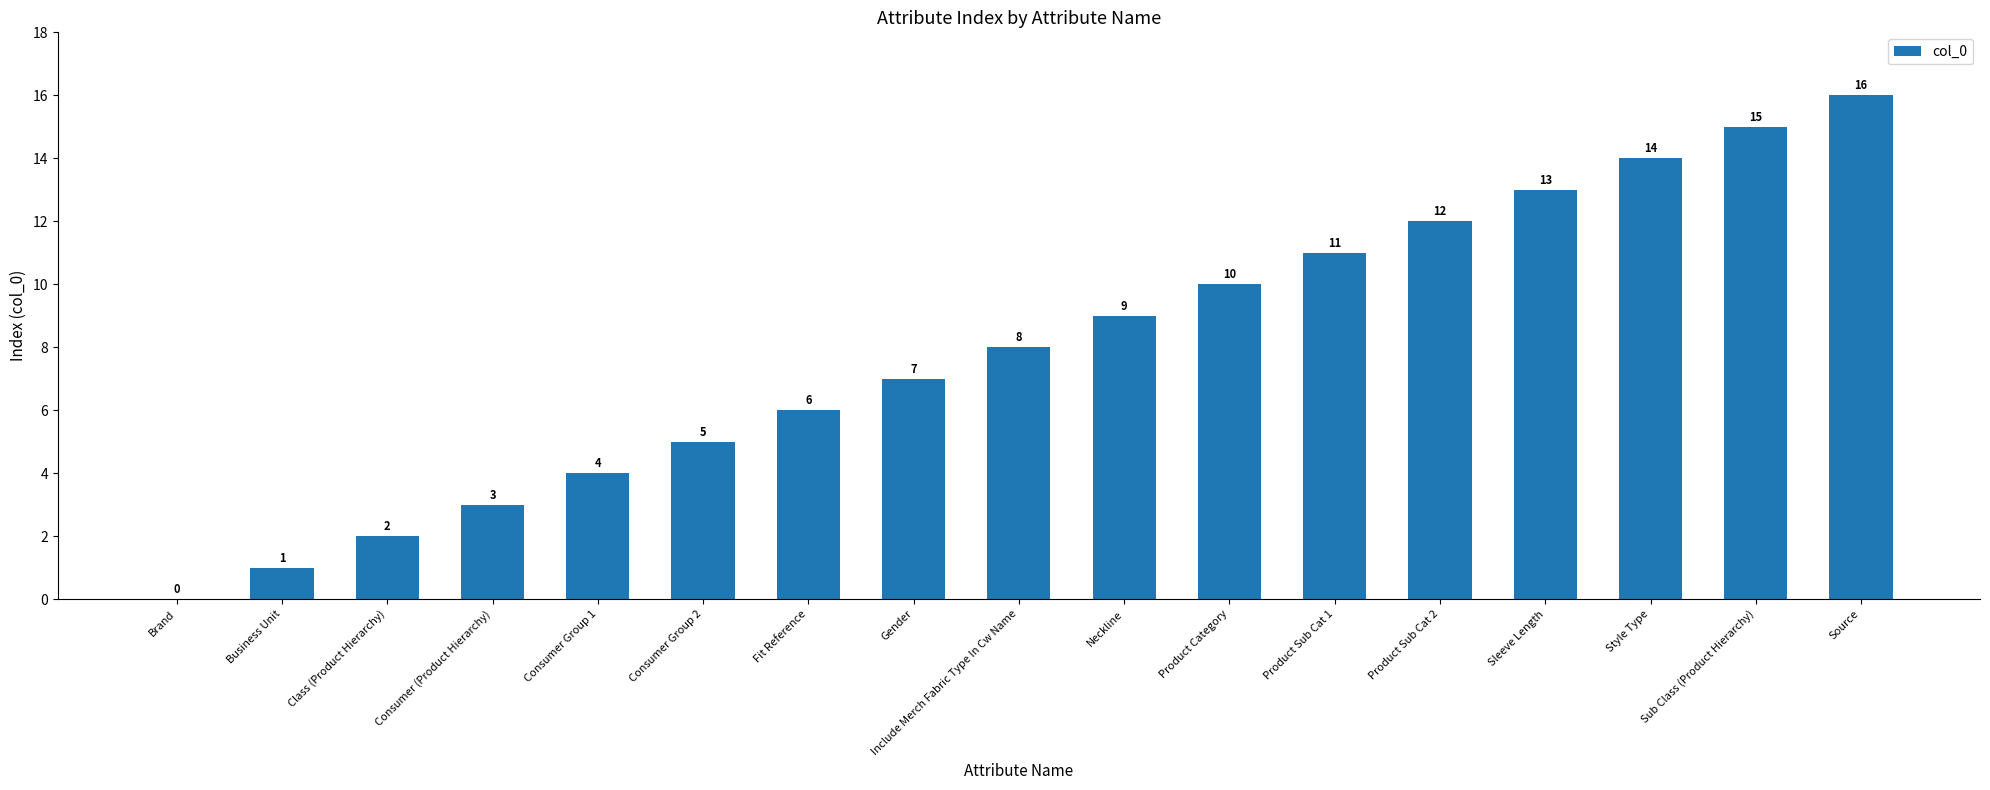

What is the greatest value displayed?

16